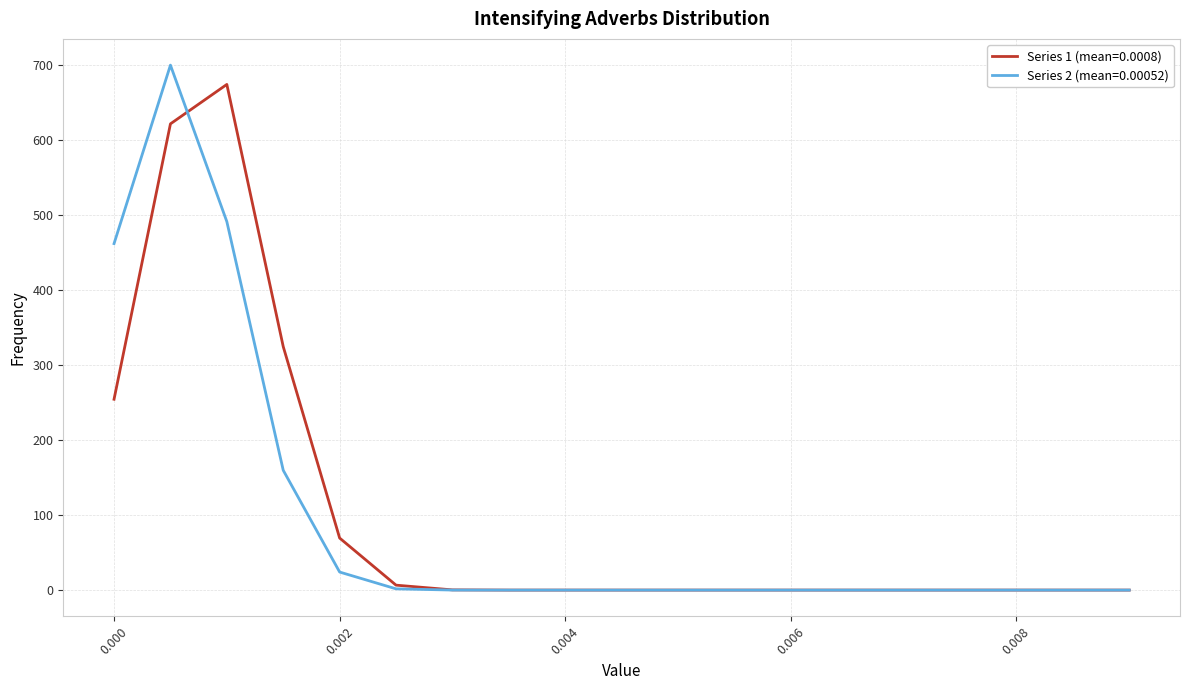

What is the maximum value for Series 2 (mean=0.00052)?

699.5